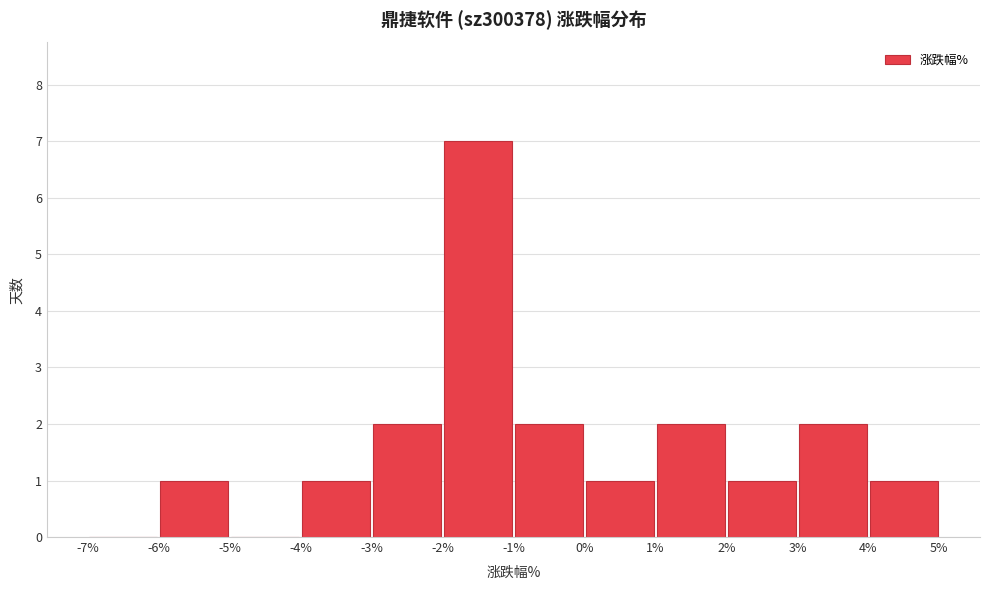

How tall is the bar that spans -3% to -2% on the x-axis? The values are not printed on the chart, so give them approximately, as read against the axis.

2